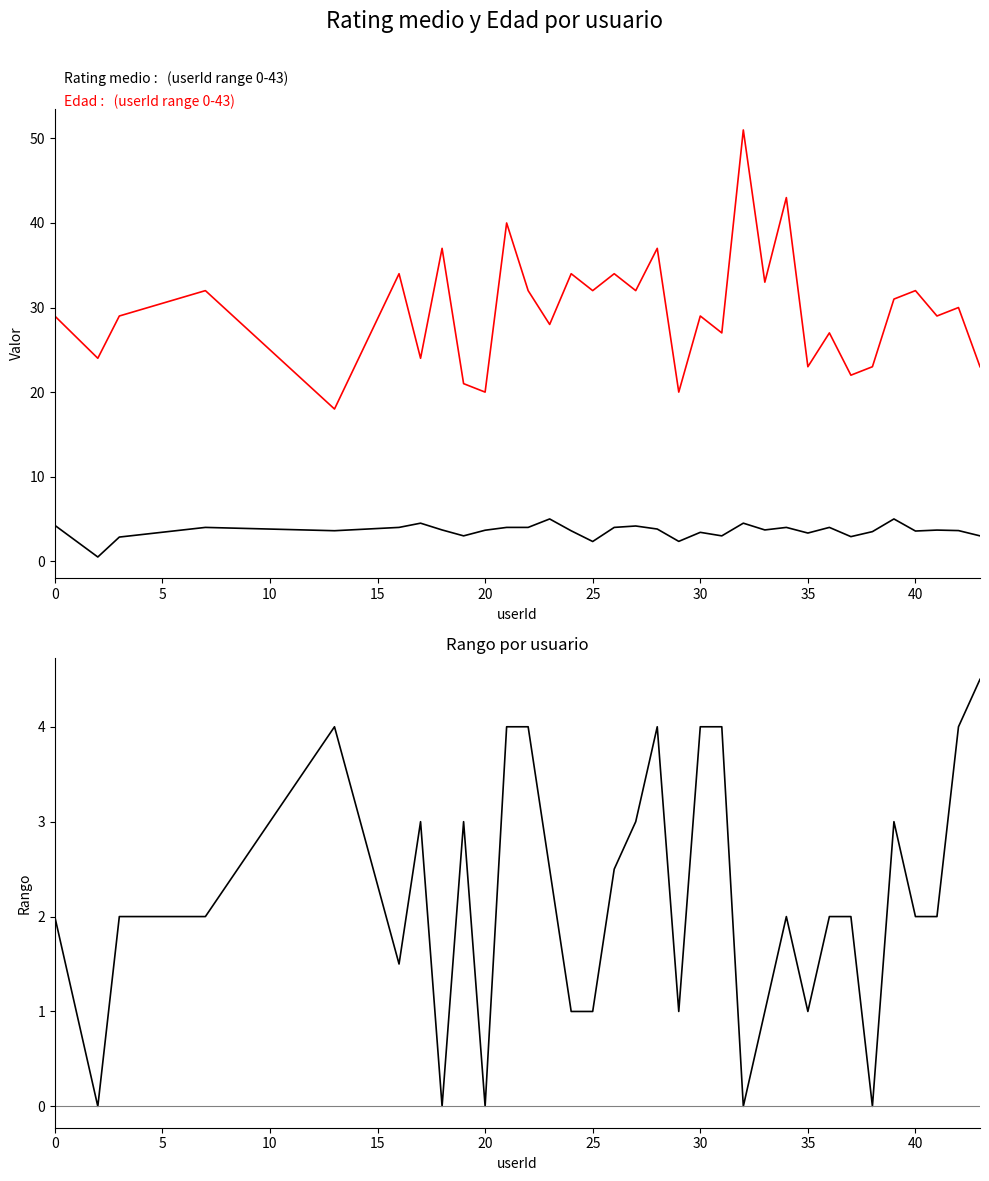

Is it true that Rating medio equals 1.0 at 32?

False